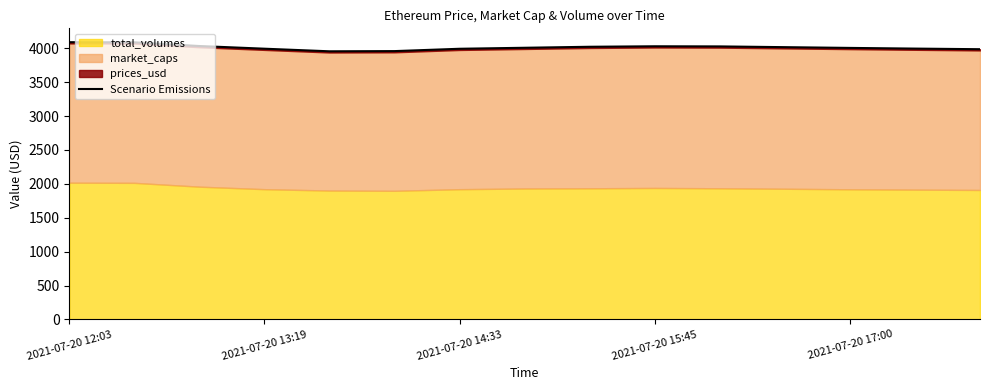

The value at 11 is 4016.8. True or false?

True